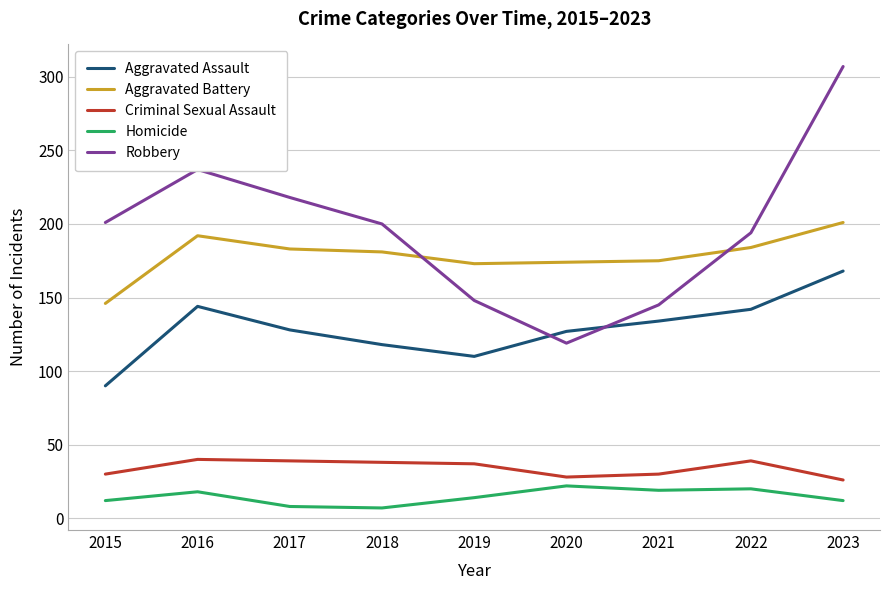

What is the difference between the maximum and second lowest values in the Aggravated Battery series?

28